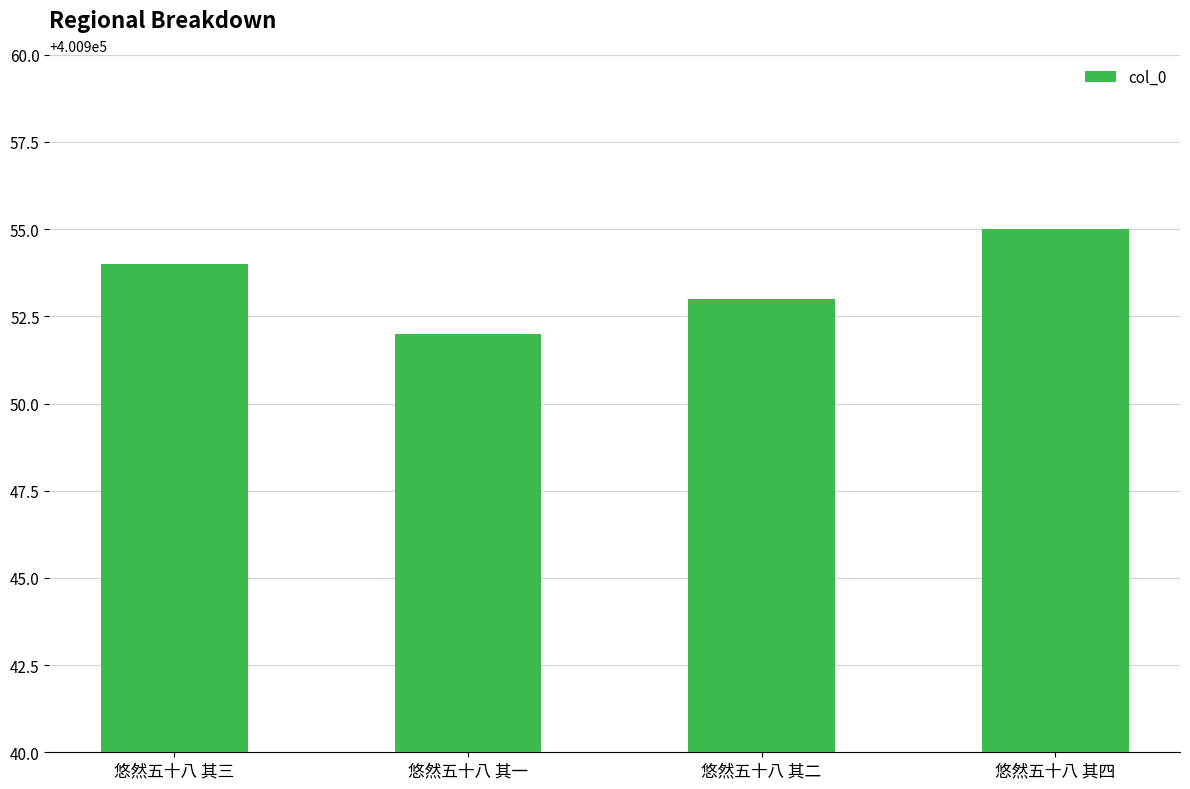

Reading left to right, transcribe all the data shown in this chart.

悠然五十八 其三=400954	悠然五十八 其一=400952	悠然五十八 其二=400953	悠然五十八 其四=400955